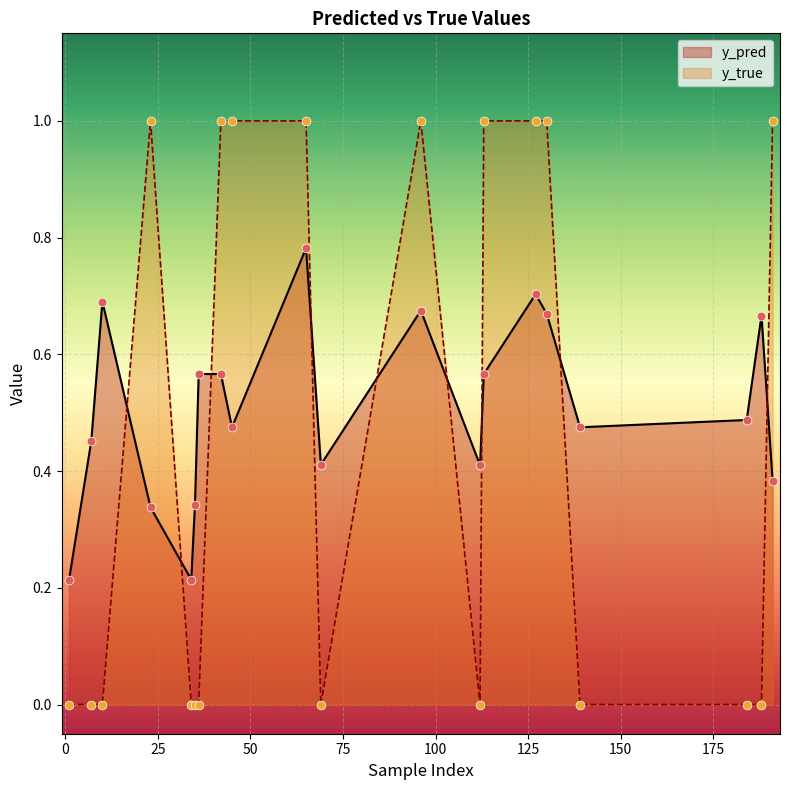

At which category is the sum across all series the highest?

65